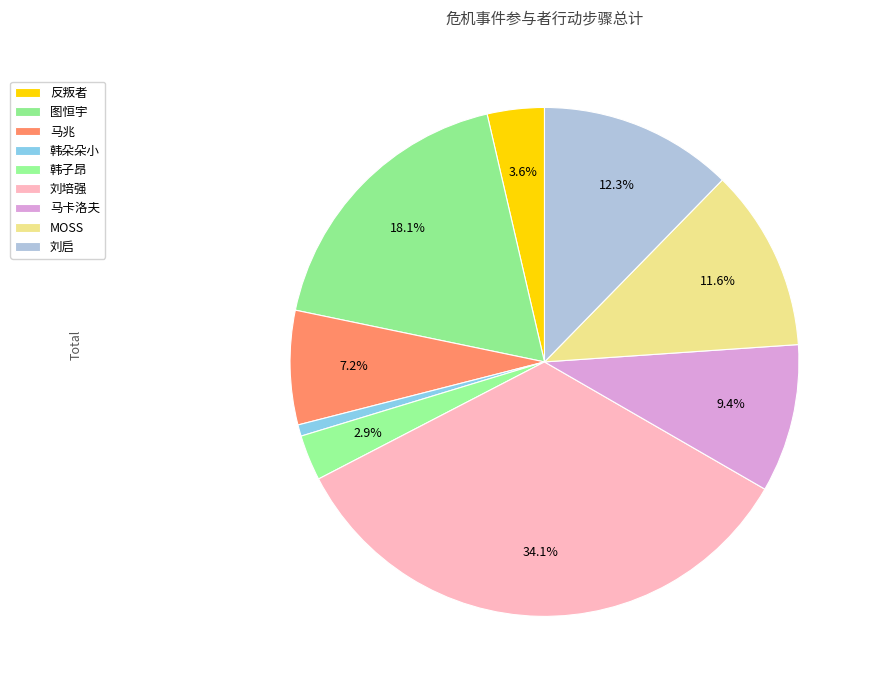

What percentage do 马兆 and 韩子昂 together represent?

10.1%